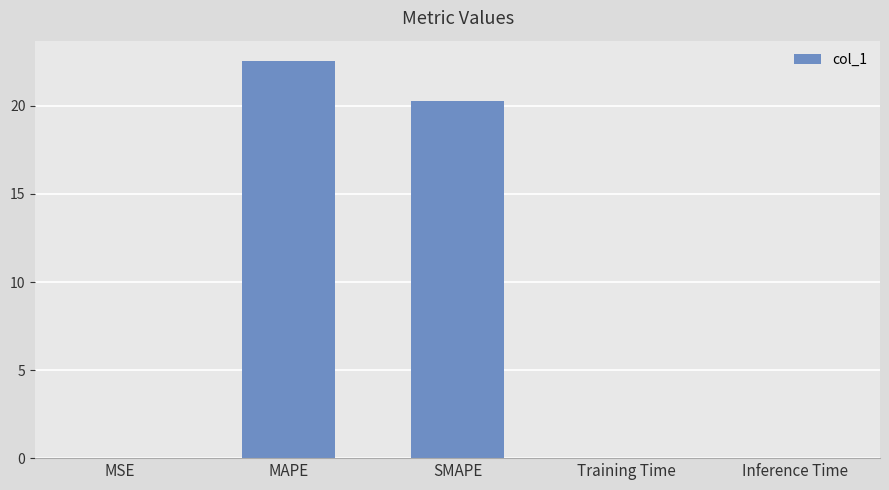

Where is the data nearest to the value 11?

SMAPE